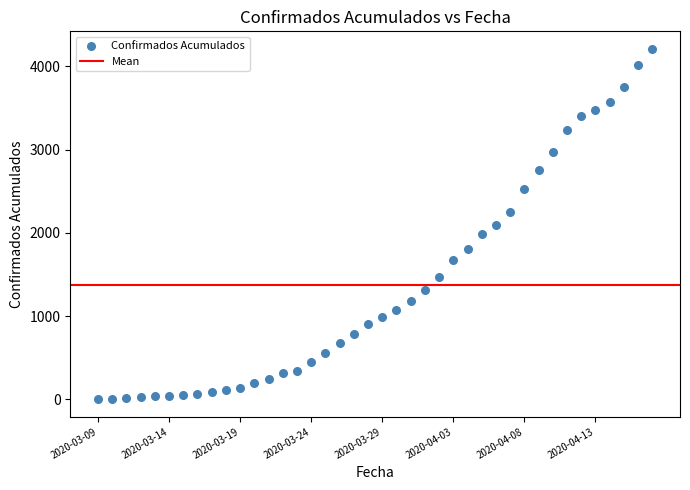

What is the range of Y values (max minus min)?

4209